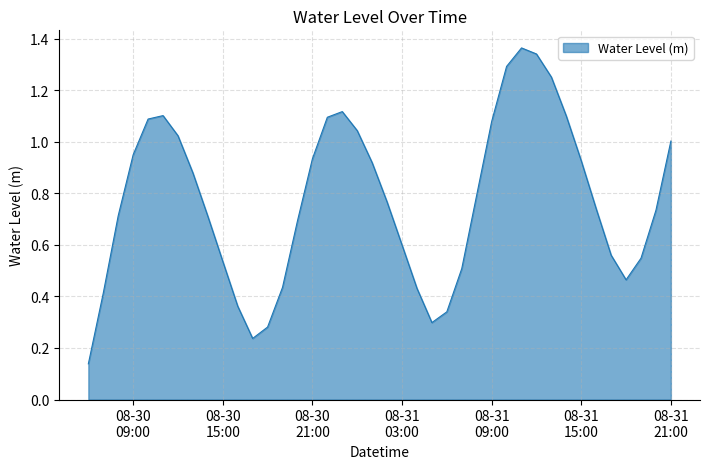

What is the difference between the maximum and minimum values?

1.2